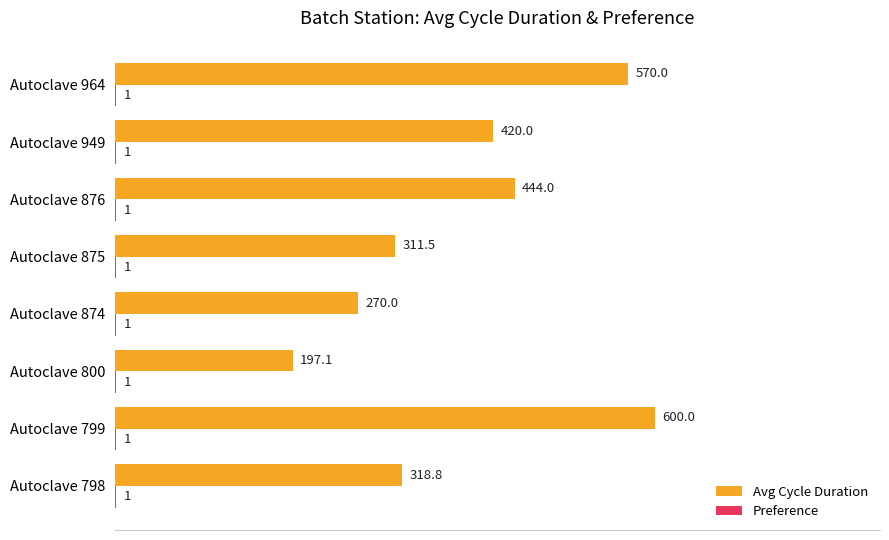

How many series are shown in this chart?

2